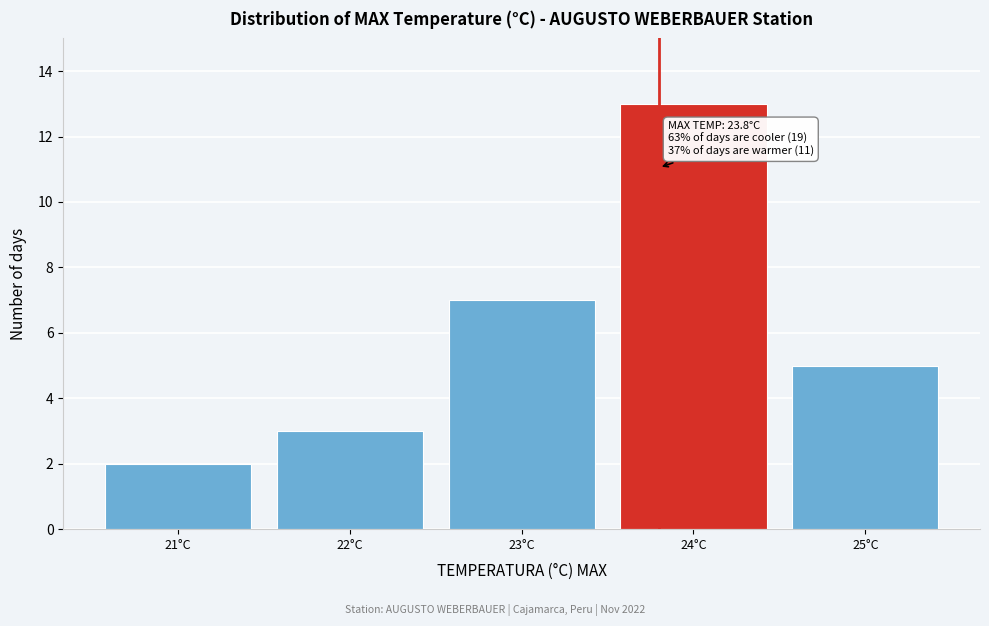

Over which range of the x-axis is the bar tallest?

23.5 to 24.5